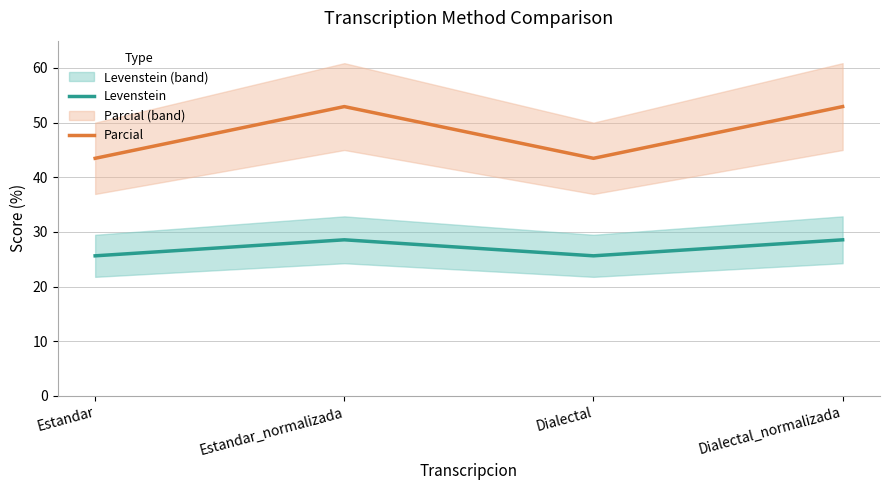

What is the difference between the second highest and second lowest values in the Parcial series?

9.5